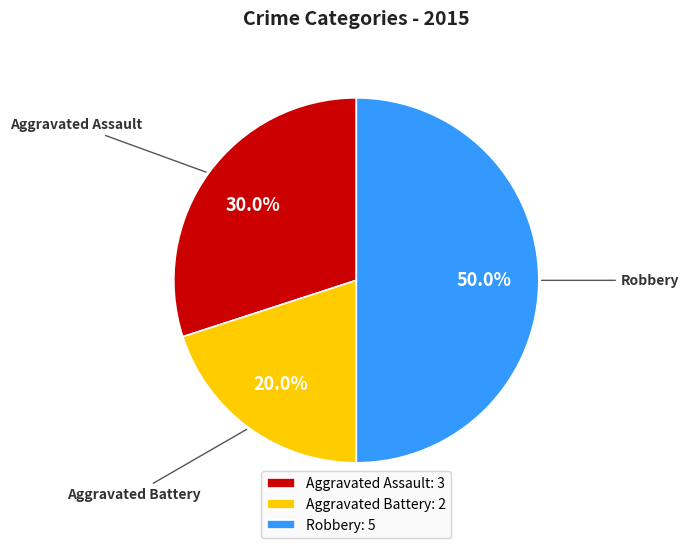

How many slices are in this pie chart?

3